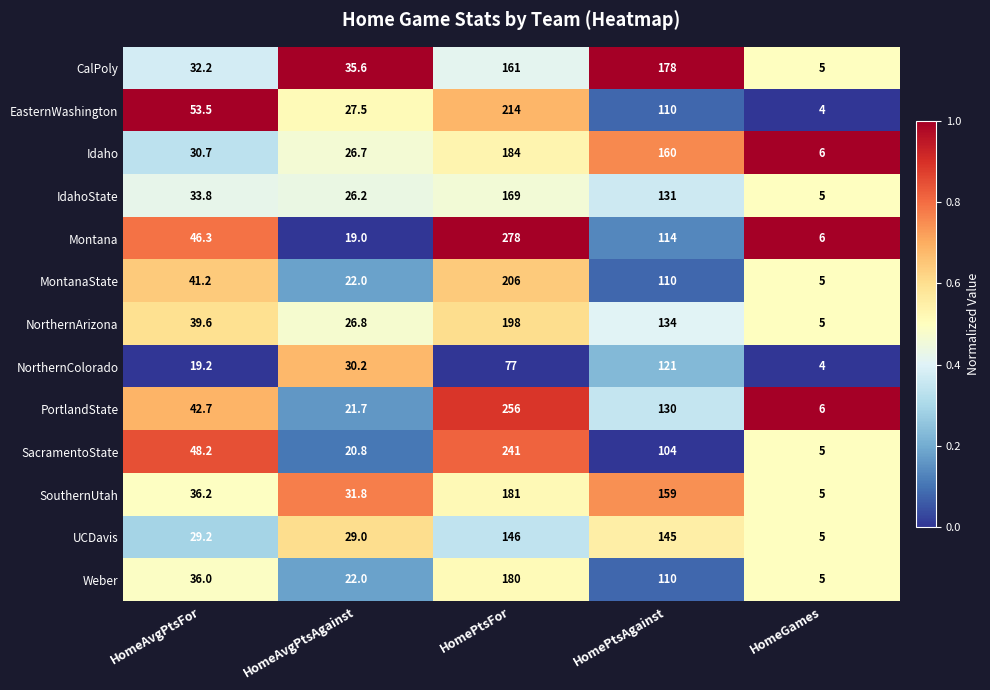

What is the difference between the Weber values at HomeGames and HomeAvgPtsAgainst?

17.0